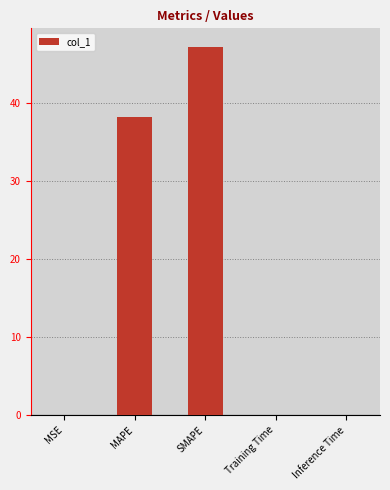

Is it true that the value at MAPE is 38.2?

True